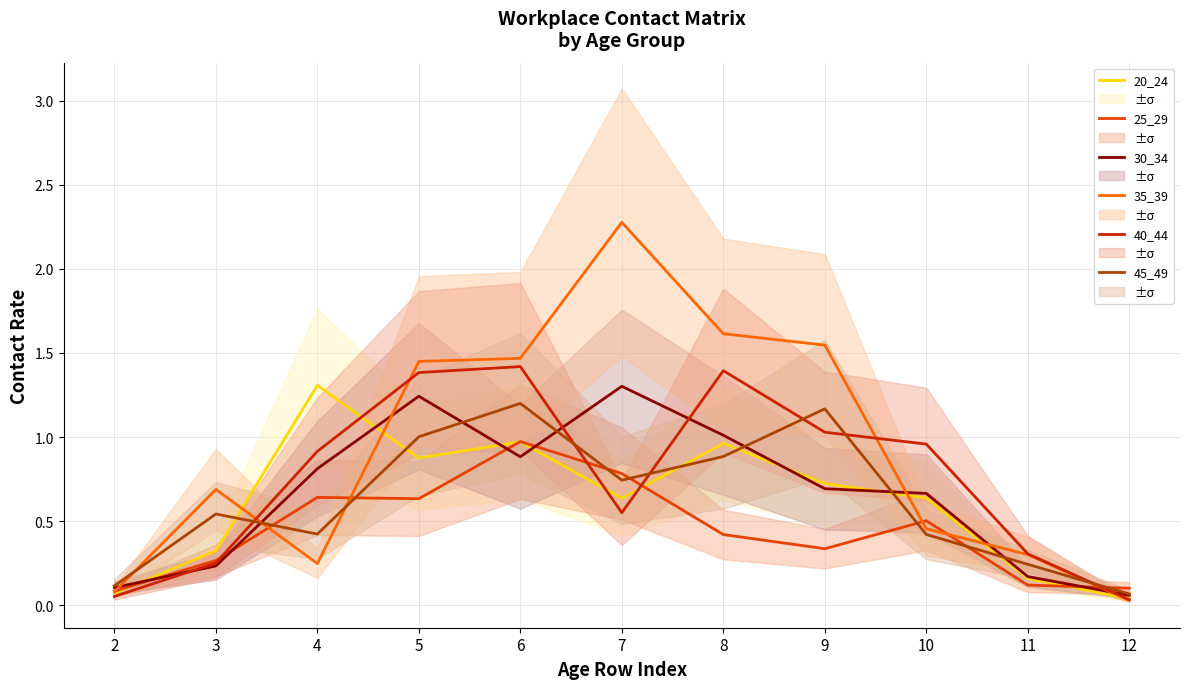

What is the sum of all 35_39 values?

10.2